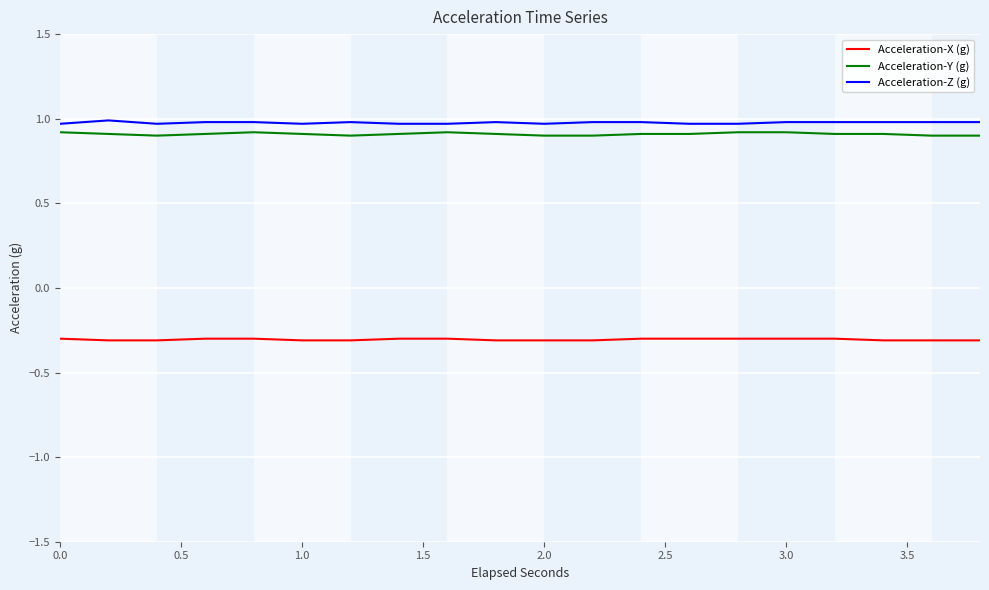

How many categories are shown in the chart?

20